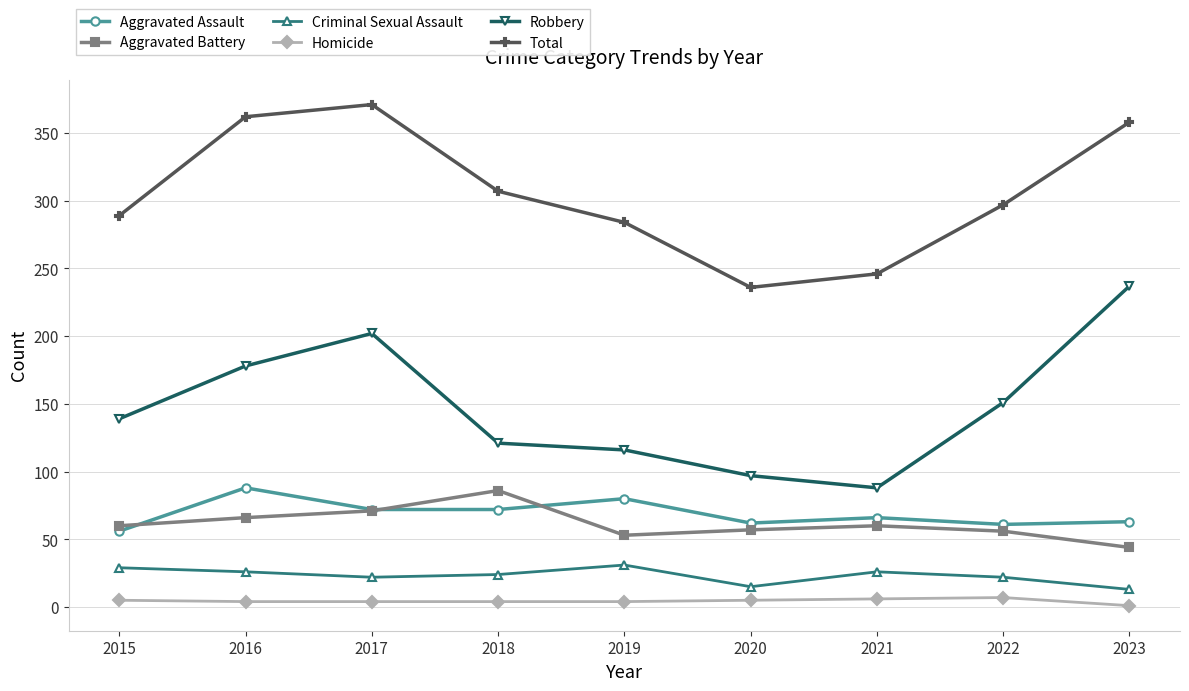

What are all the series names shown in the legend?

Aggravated Assault, Aggravated Battery, Criminal Sexual Assault, Homicide, Robbery, Total